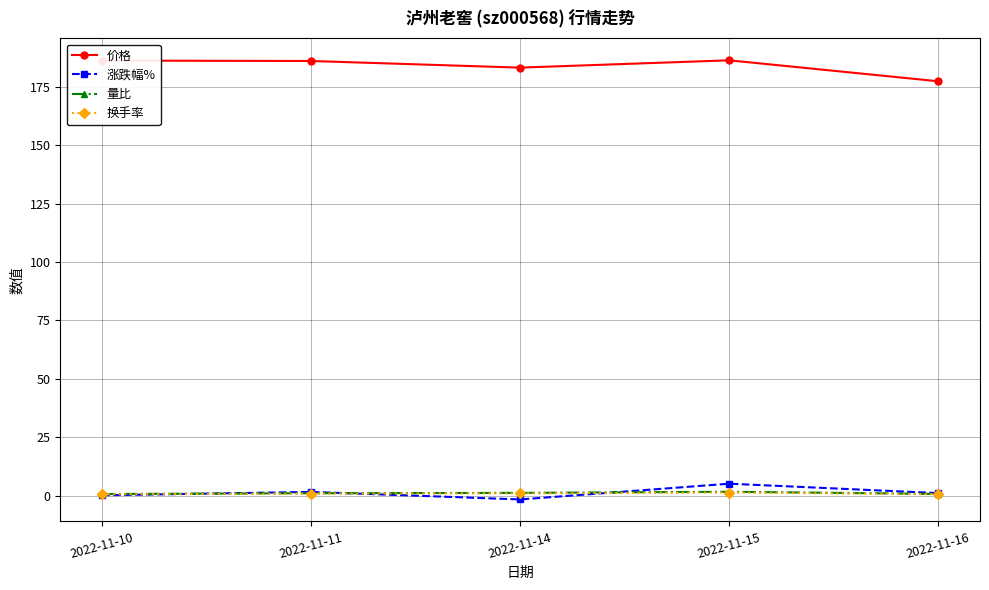

What is the spread (max minus min) of values at 2022-11-14?

184.8